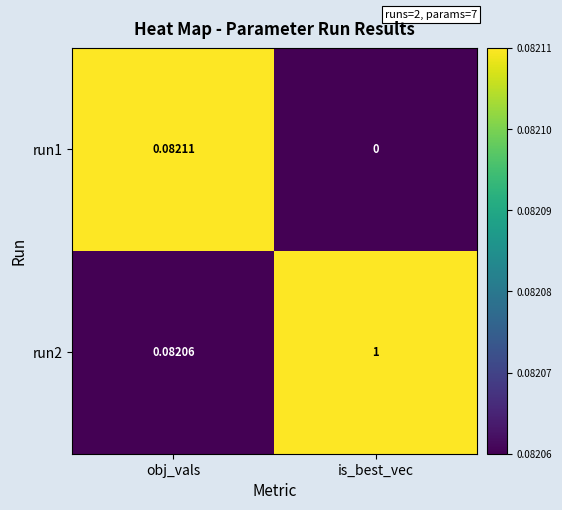

At which label does run1 reach its minimum?

is_best_vec